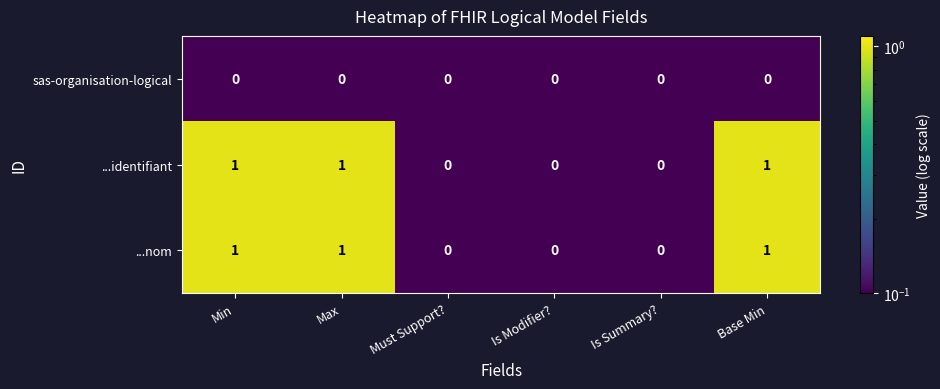

Reading left to right, extract all data points from this chart.

sas-organisation-logical: 0	0	0	0	0	0
...identifiant: 1	1	0	0	0	1
...nom: 1	1	0	0	0	1